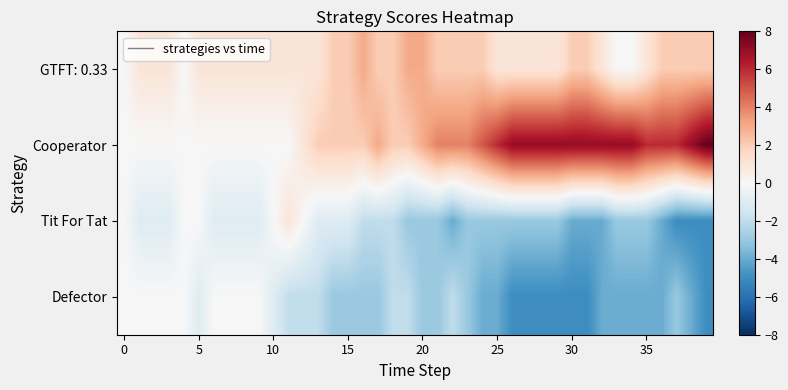

Which series has the widest spread of values?

Cooperator